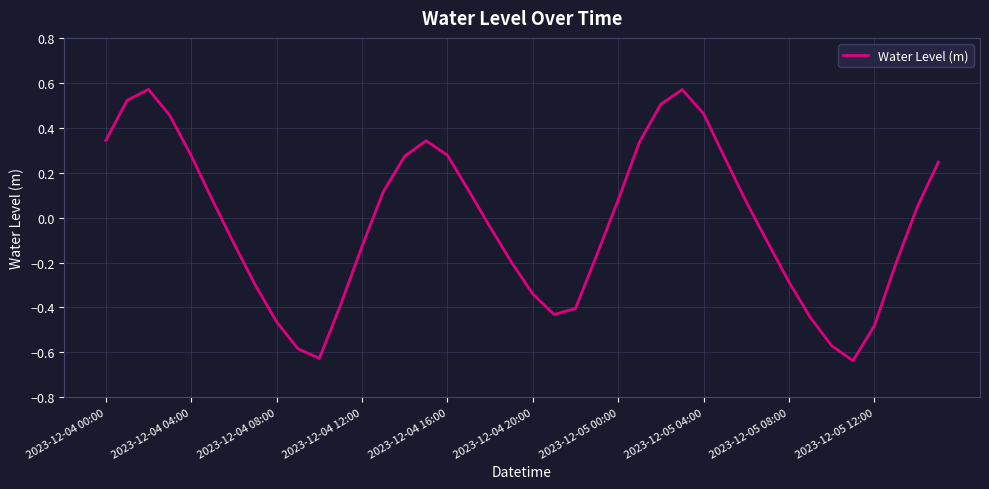

What is the difference between the maximum and minimum values?

1.2